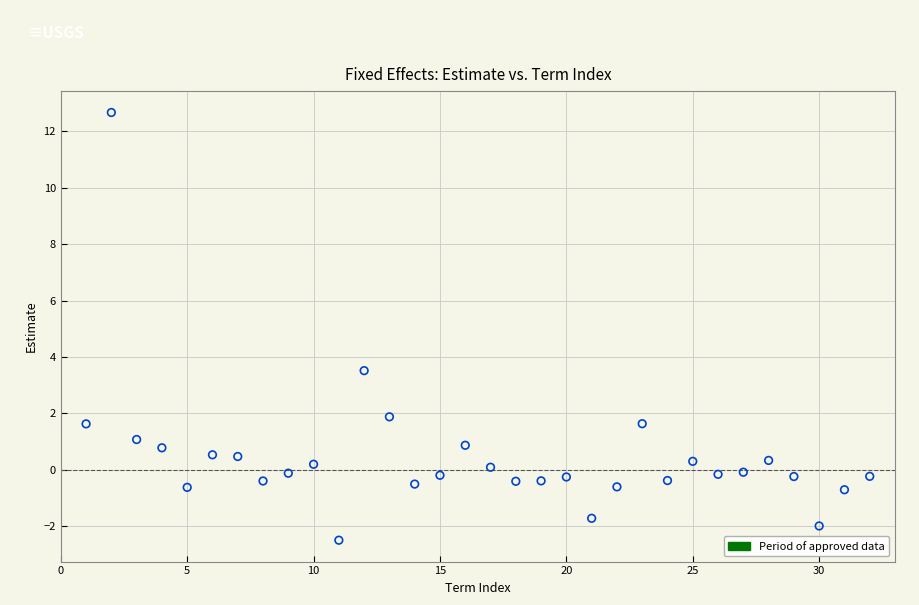

What Y value in the scatter plot is closest to 5?

3.5